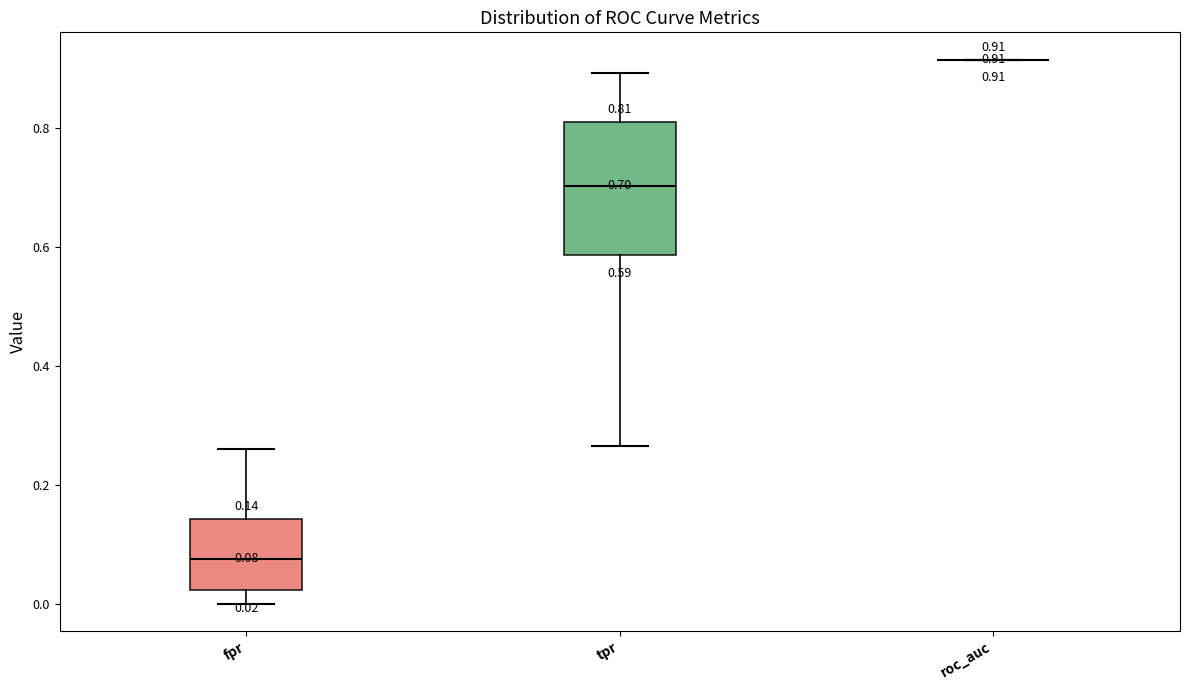

Comparing the boxes themselves (not the whiskers), which one is the tallest?

tpr